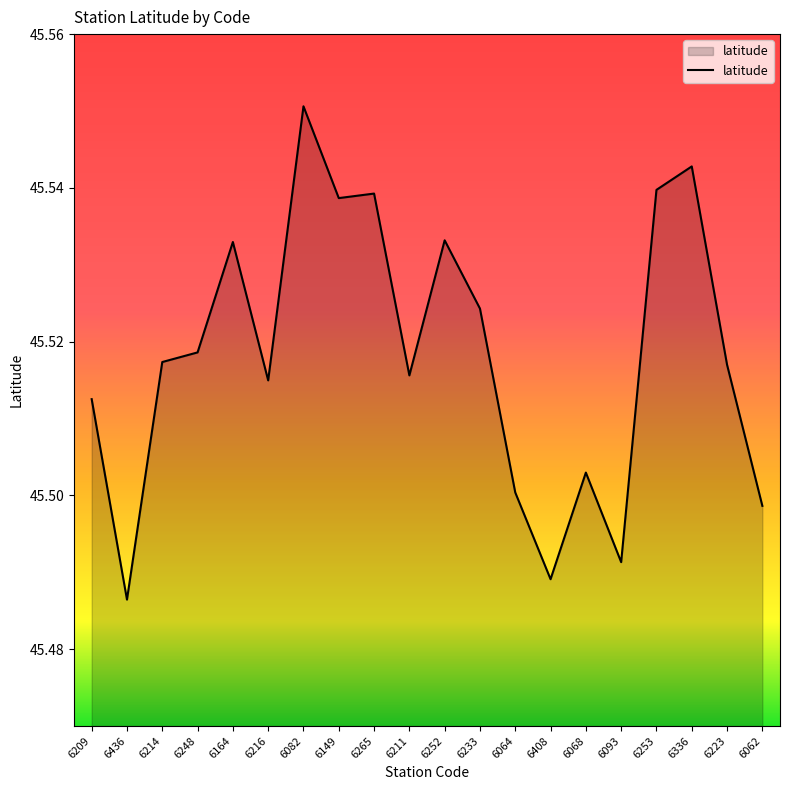

Does the chart display data point markers on the line(s)?

No